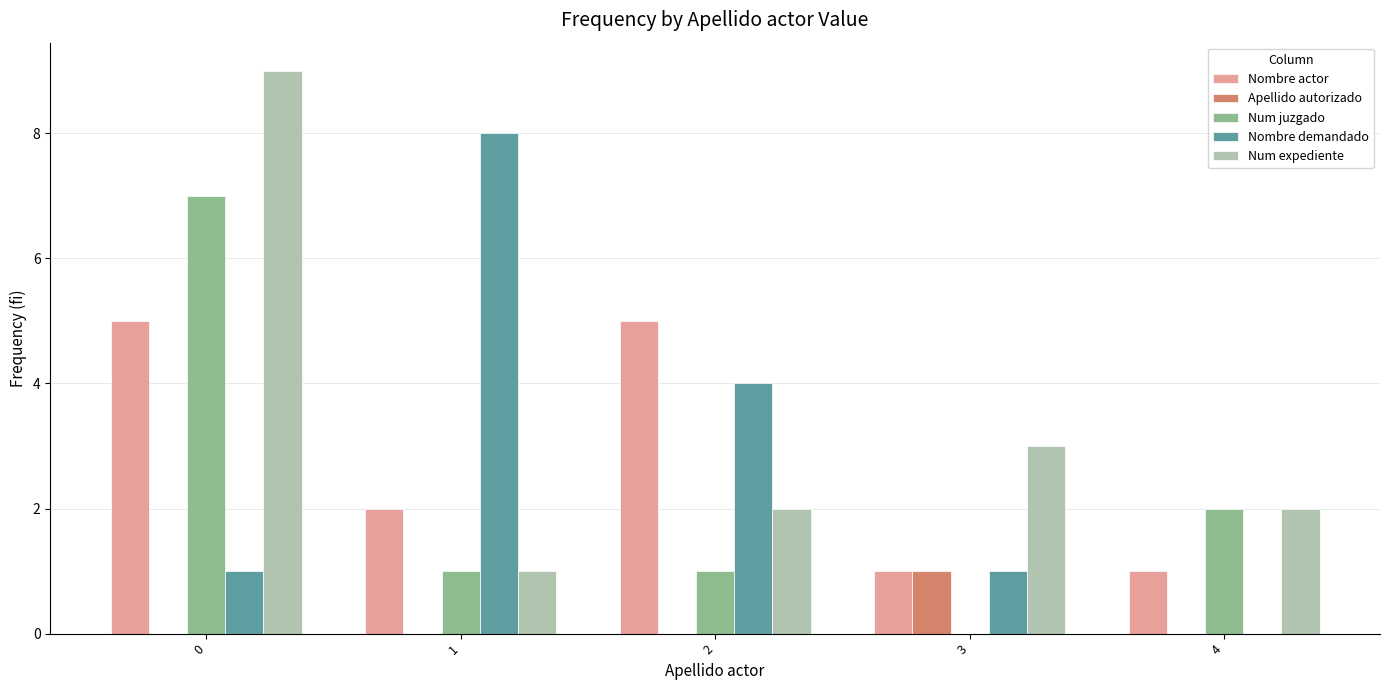

Does the chart contain stacked bars?

No